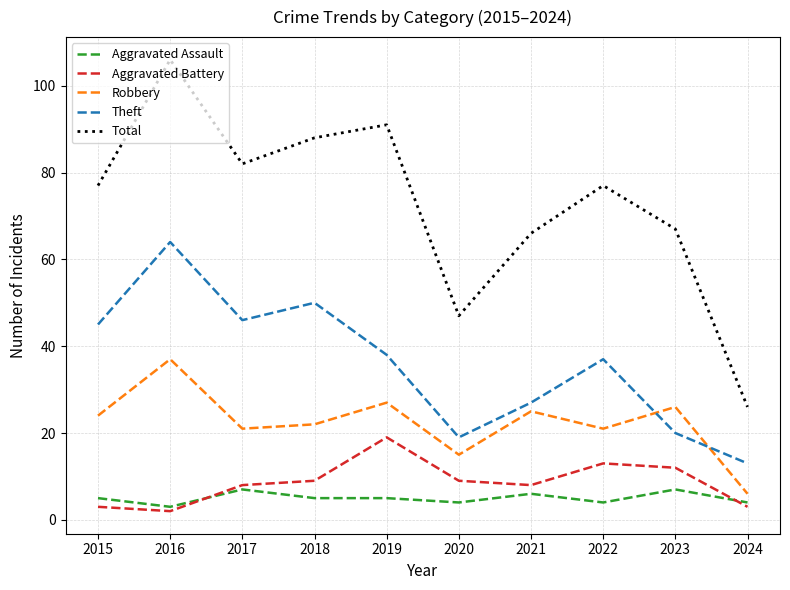

True or false: Robbery and Aggravated Battery intersect in this chart.

False